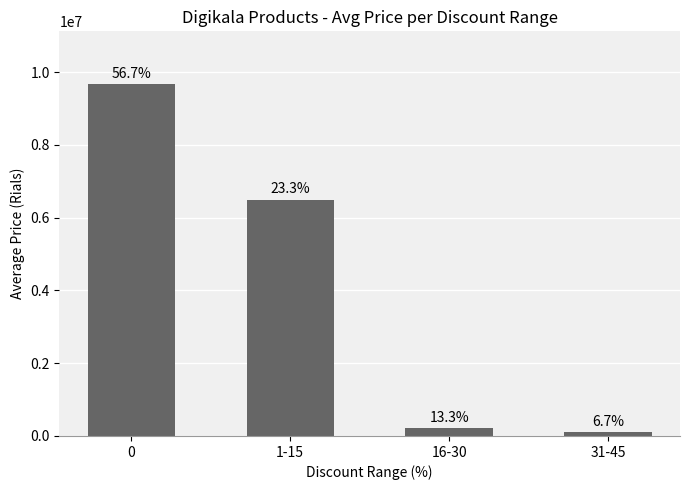

What value does the data have at 16-30?

207300.0